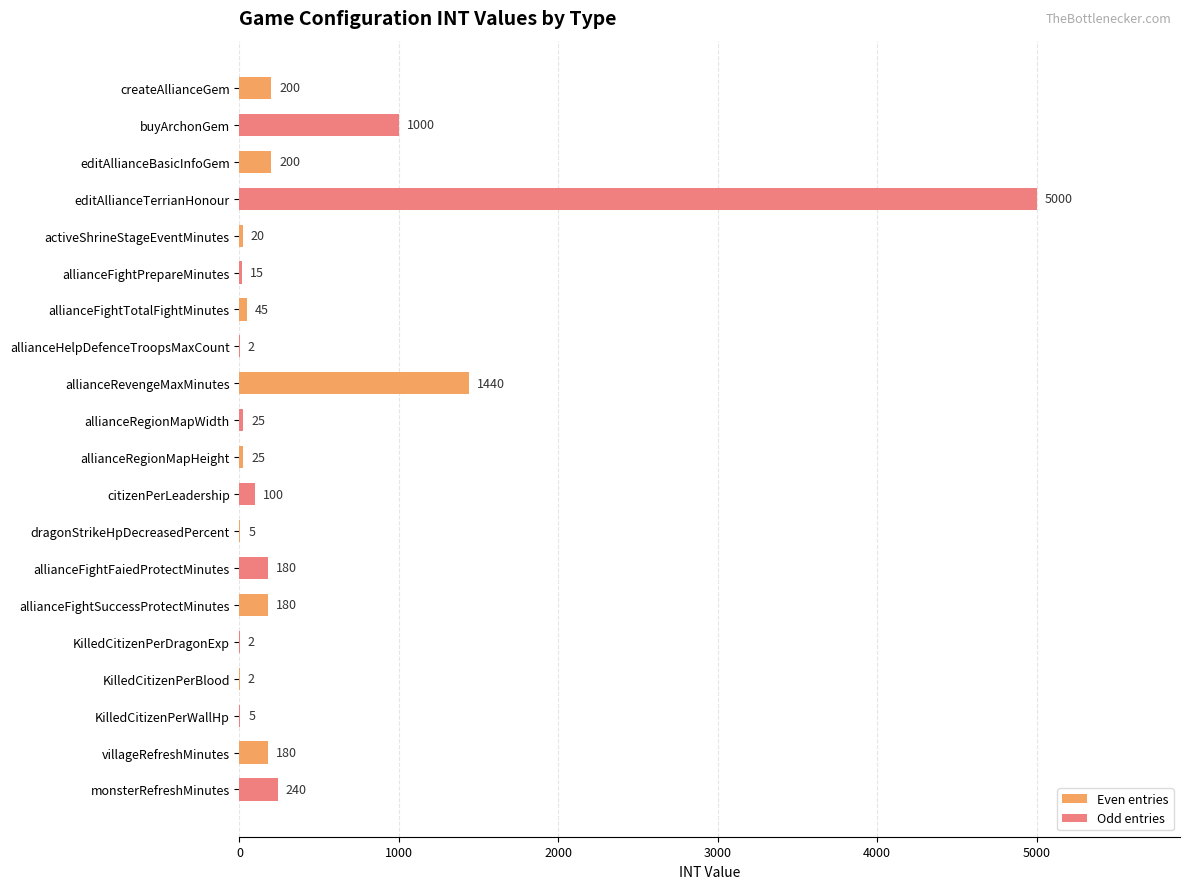

What is the sum of the Even entries values at editAllianceBasicInfoGem and activeShrineStageEventMinutes?

220